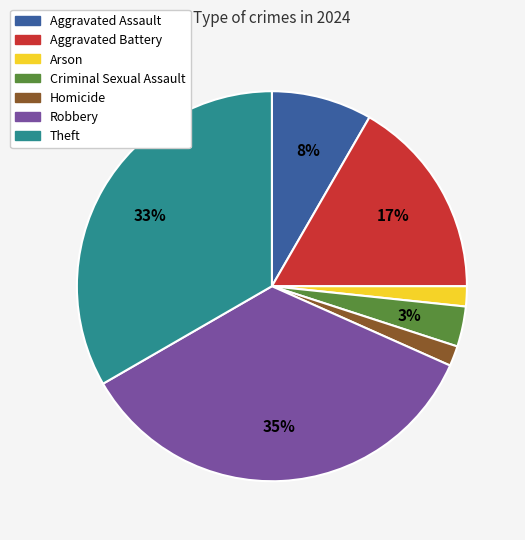

To the nearest percent, what is the difference between the largest and smallest slice percentages?

33%